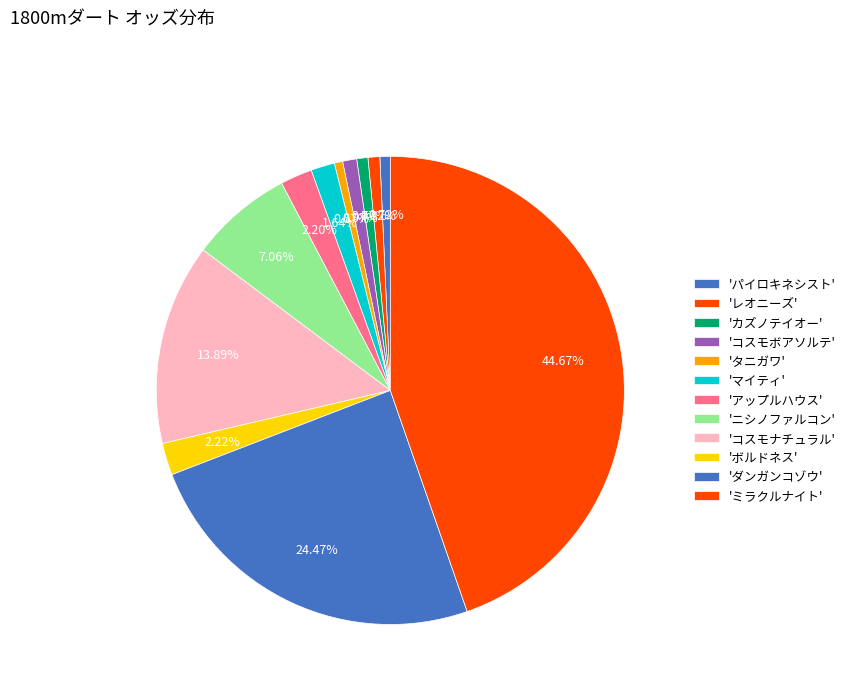

How many segments does this pie chart have?

12